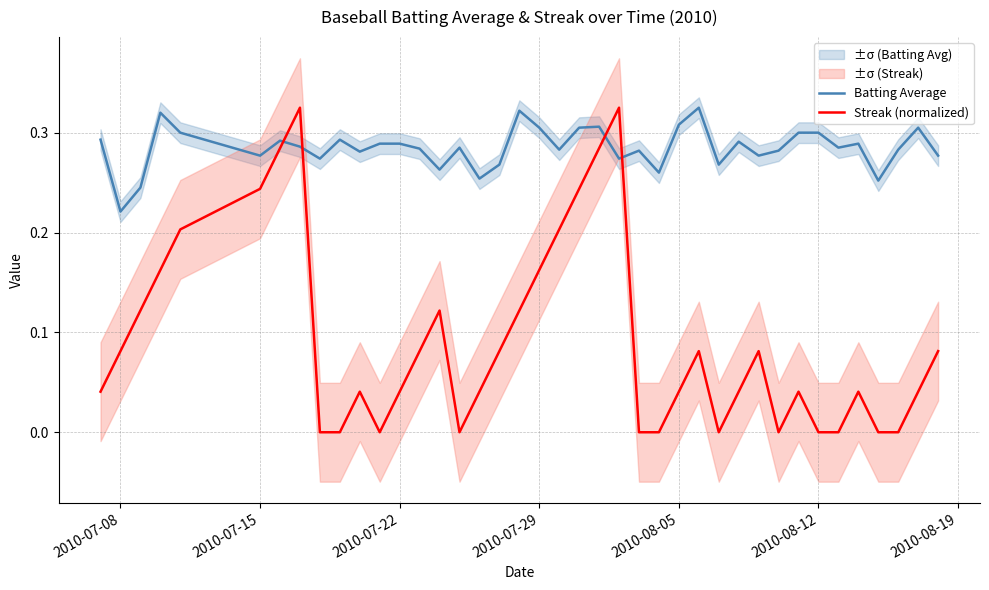

How many times do Batting Average and Streak (normalized) cross each other?

4